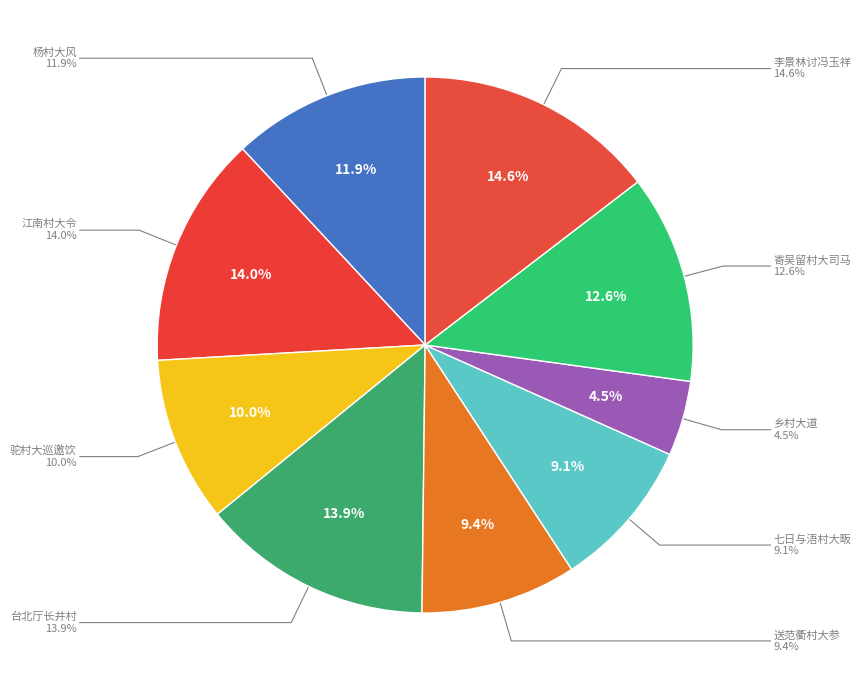

Which has a higher value, 乡村大道 or 台北厅长井村大吉招饮龟山第二发电所公廨，即席奉赠?

台北厅长井村大吉招饮龟山第二发电所公廨，即席奉赠